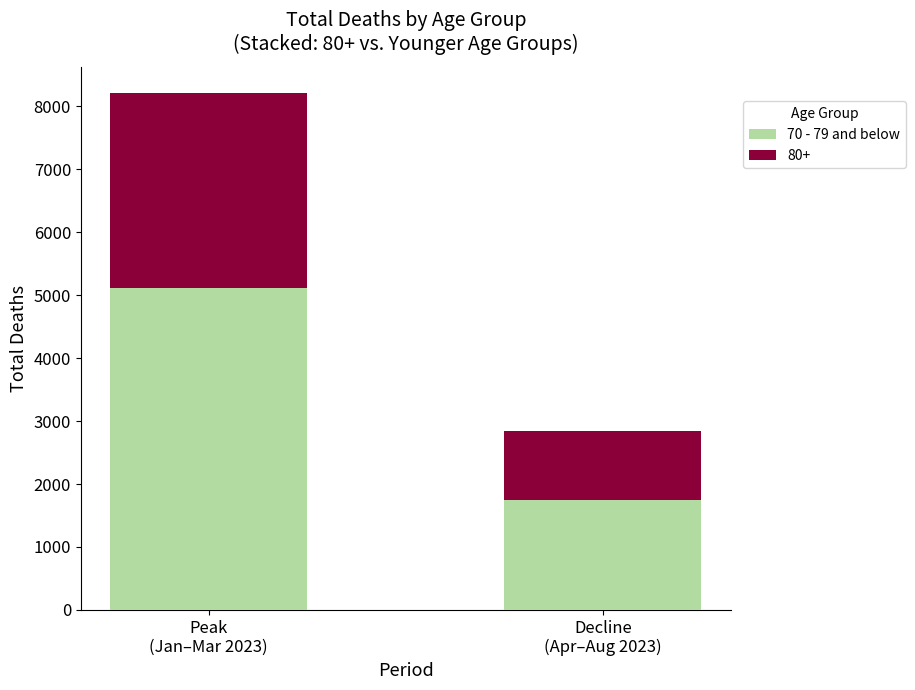

What is the average value of the 70 - 79 and below series?

3424